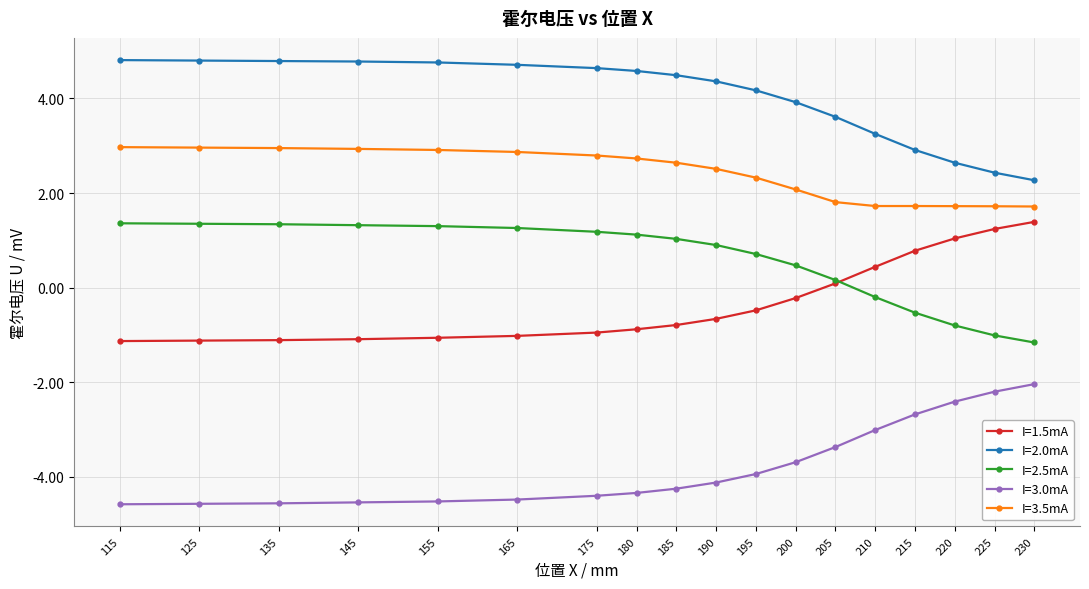

How many values in I=1.5mA are above zero?

6